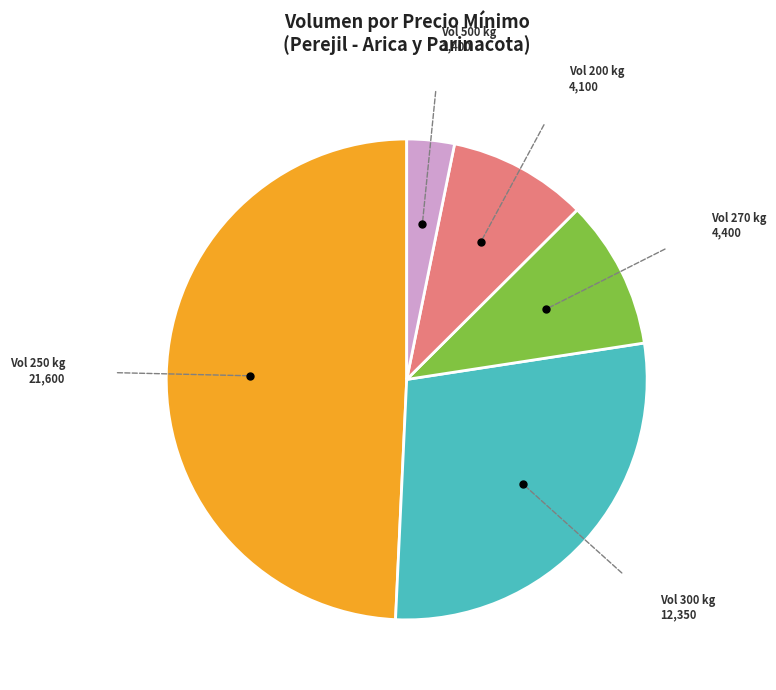

How many segments does this pie chart have?

5